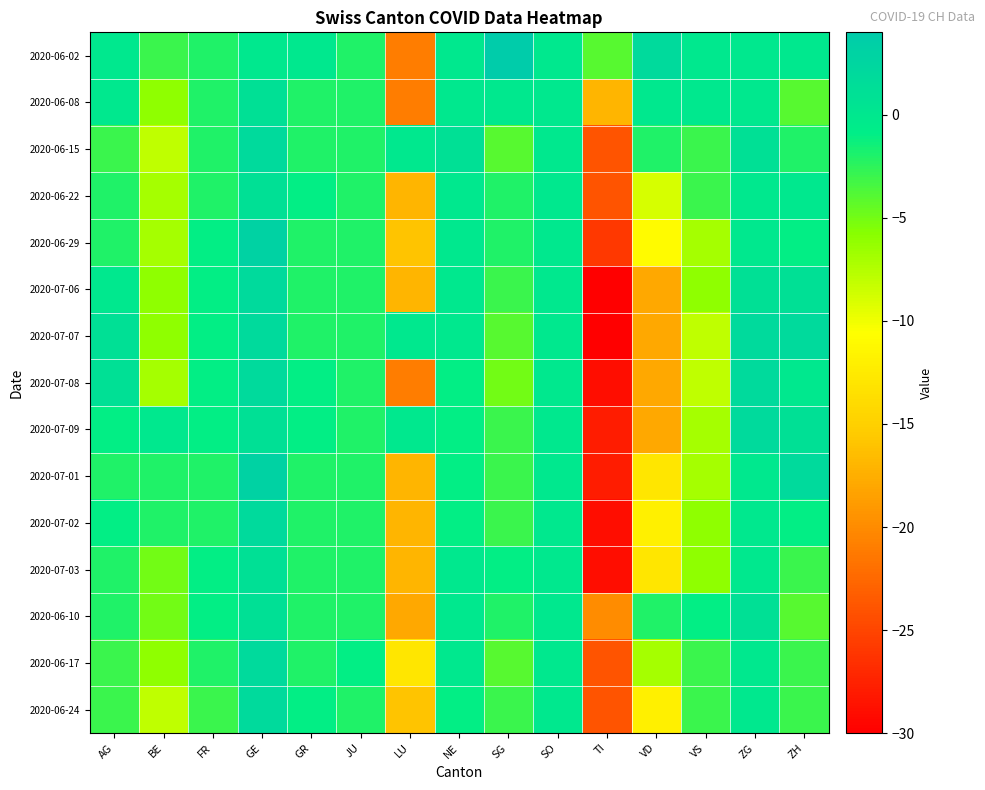

At which category does the chart reach its peak across all series?

SG